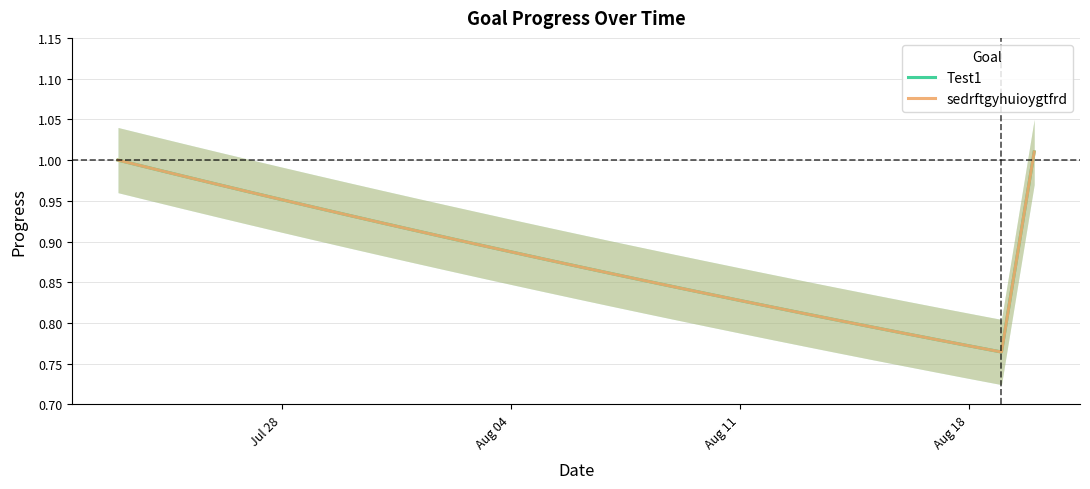

Reading right to left, transcribe all the data shown in this chart.

Test1: 1.0	0.8	0.8	0.8	0.8	0.8	0.8	0.8	0.8	0.8	0.8	0.8	0.9	0.9	0.9	0.9	0.9	0.9	0.9	0.9	0.9	0.9	0.9	1.0	1.0	1.0	1.0	1.0	1.0
sedrftgyhuioygtfrd: 1.0	0.8	0.8	0.8	0.8	0.8	0.8	0.8	0.8	0.8	0.8	0.8	0.9	0.9	0.9	0.9	0.9	0.9	0.9	0.9	0.9	0.9	0.9	1.0	1.0	1.0	1.0	1.0	1.0